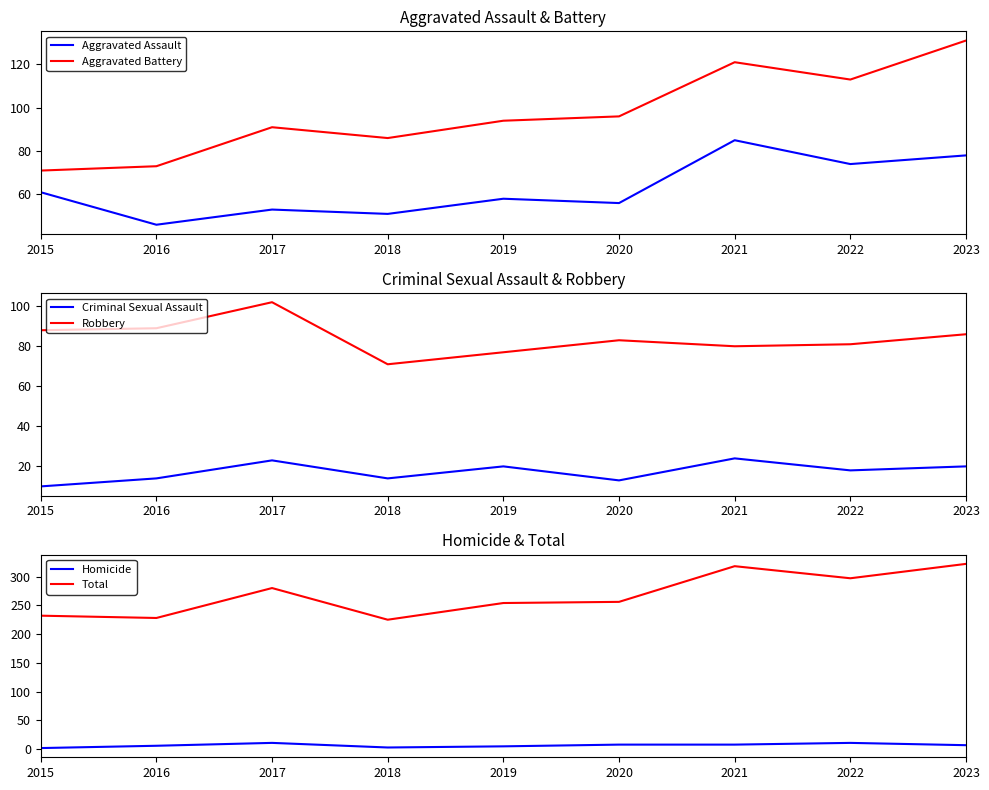

True or false: Aggravated Battery and Criminal Sexual Assault intersect in this chart.

False